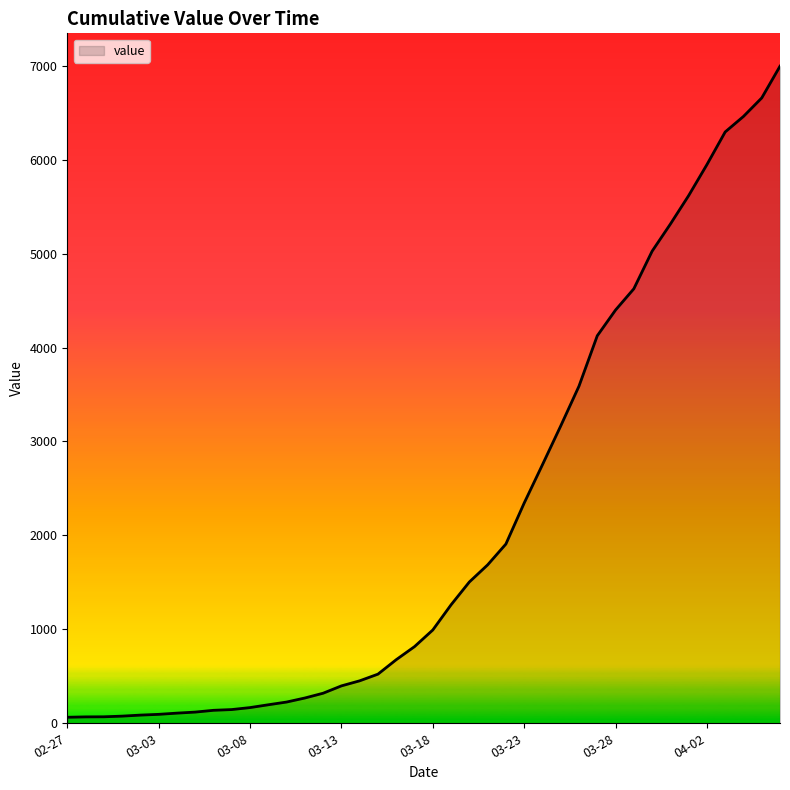

What is the maximum value shown in the chart?

6995